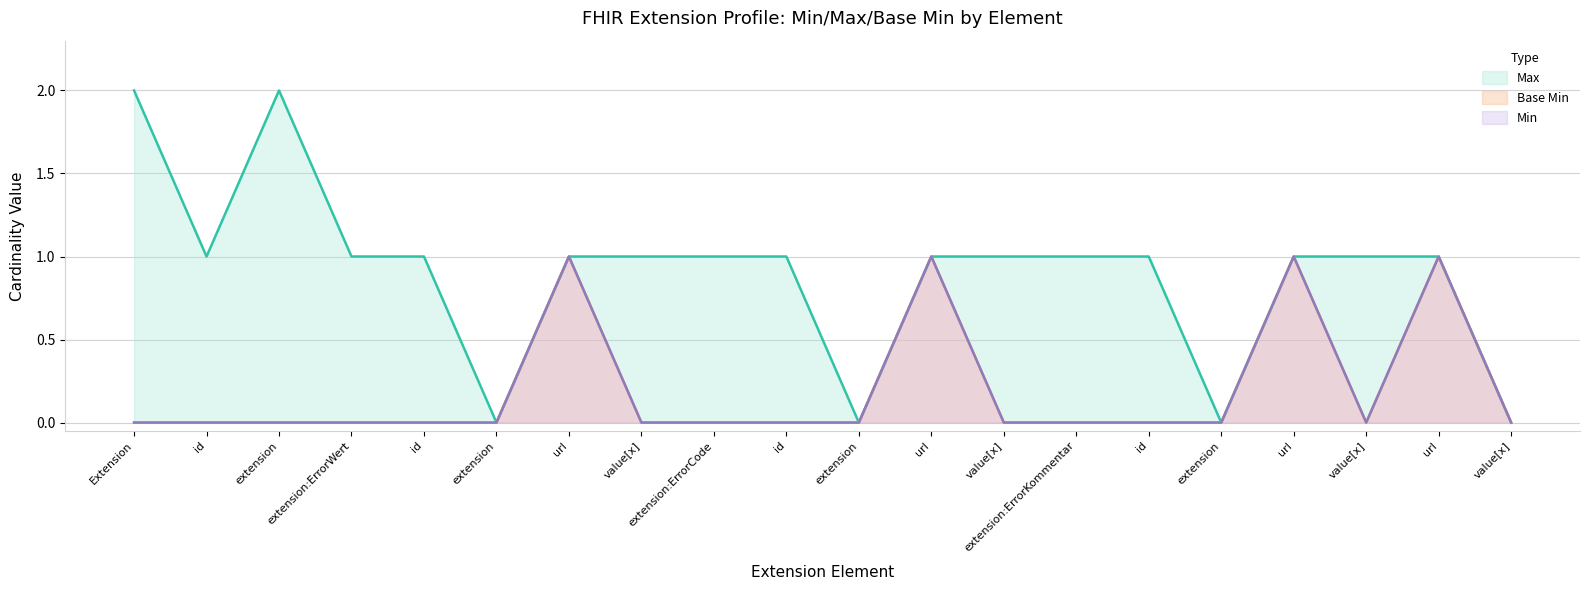

What position from the right is Extension.extension:ErrorKommentar.value[x]?

3